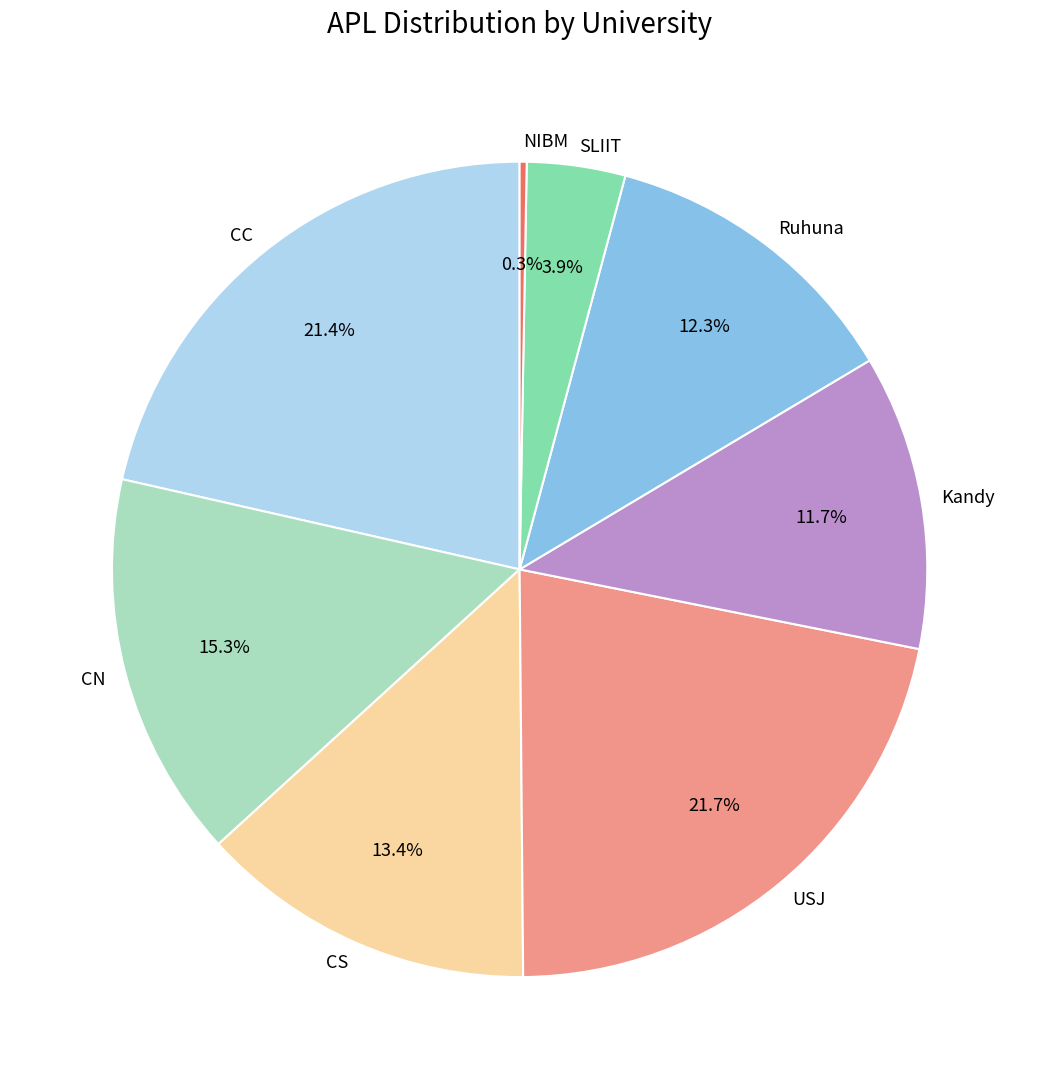

To the nearest percent, what portion does USJ represent?

22%